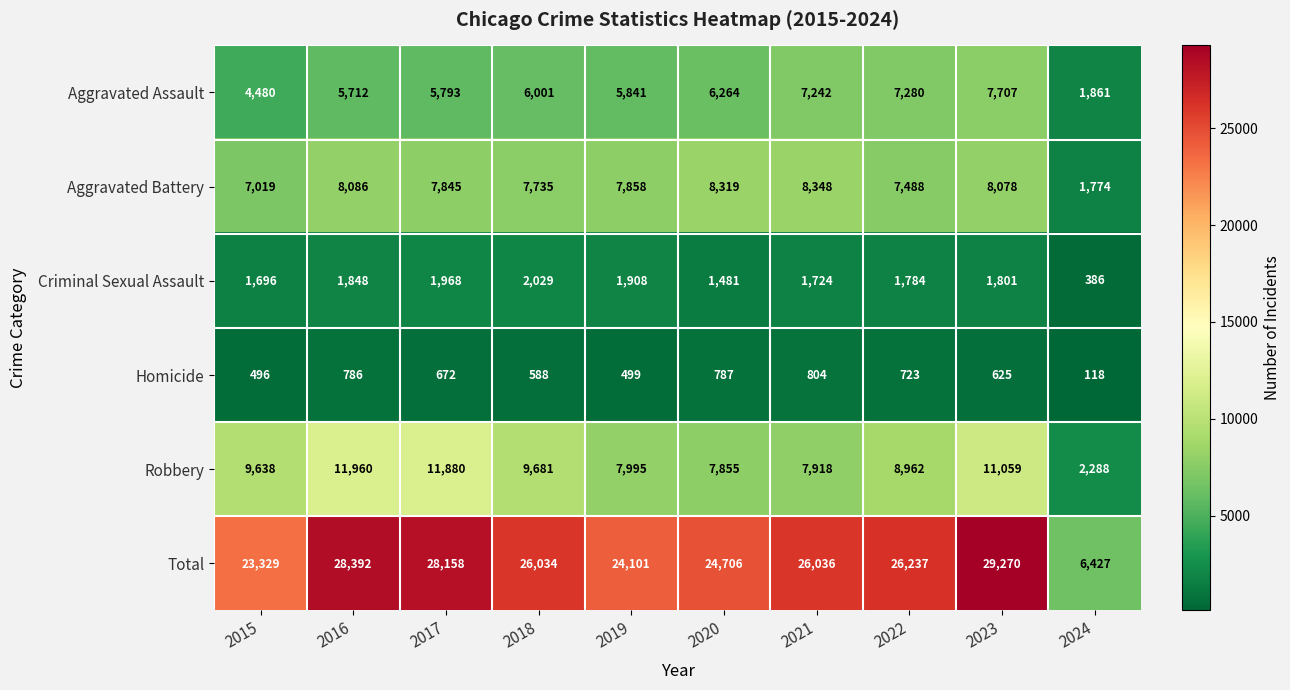

At how many categories does at least one series exceed 19731?

9